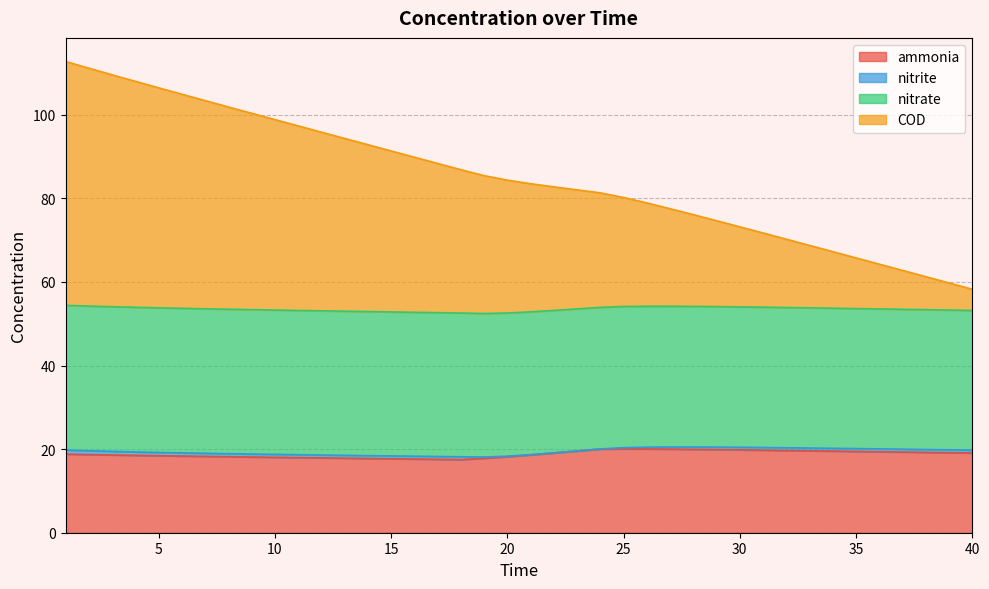

What is the minimum value for ammonia?

17.5